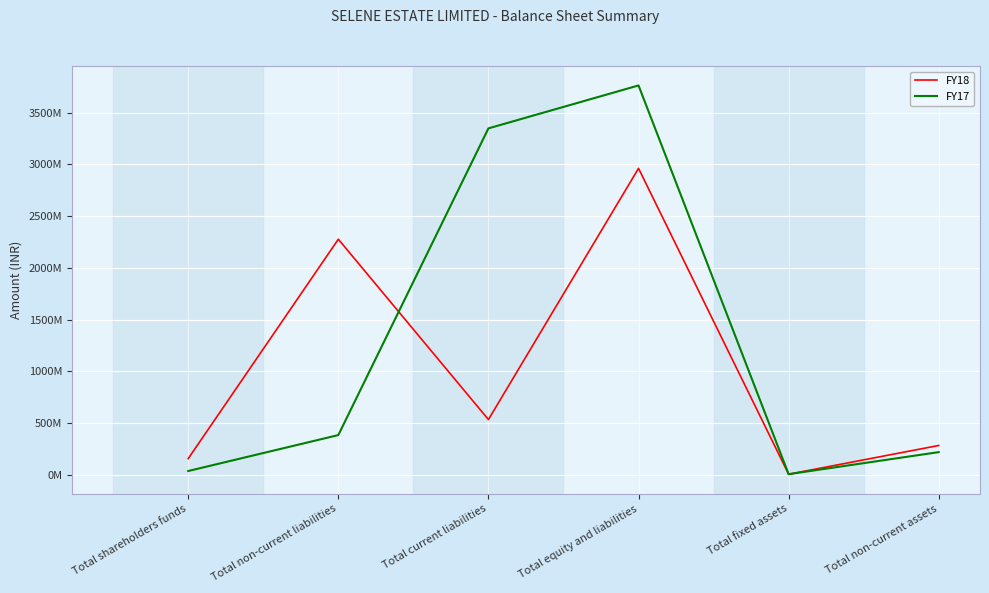

List the series in order of their overall mean, lowest first.

FY18, FY17